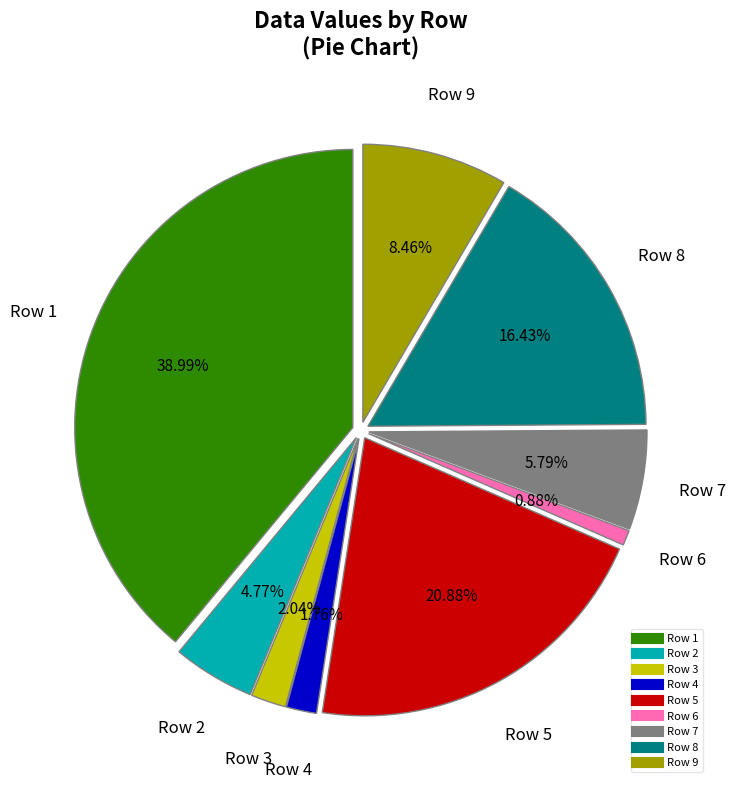

Is it true that Row 6 is 1% of the pie?

True